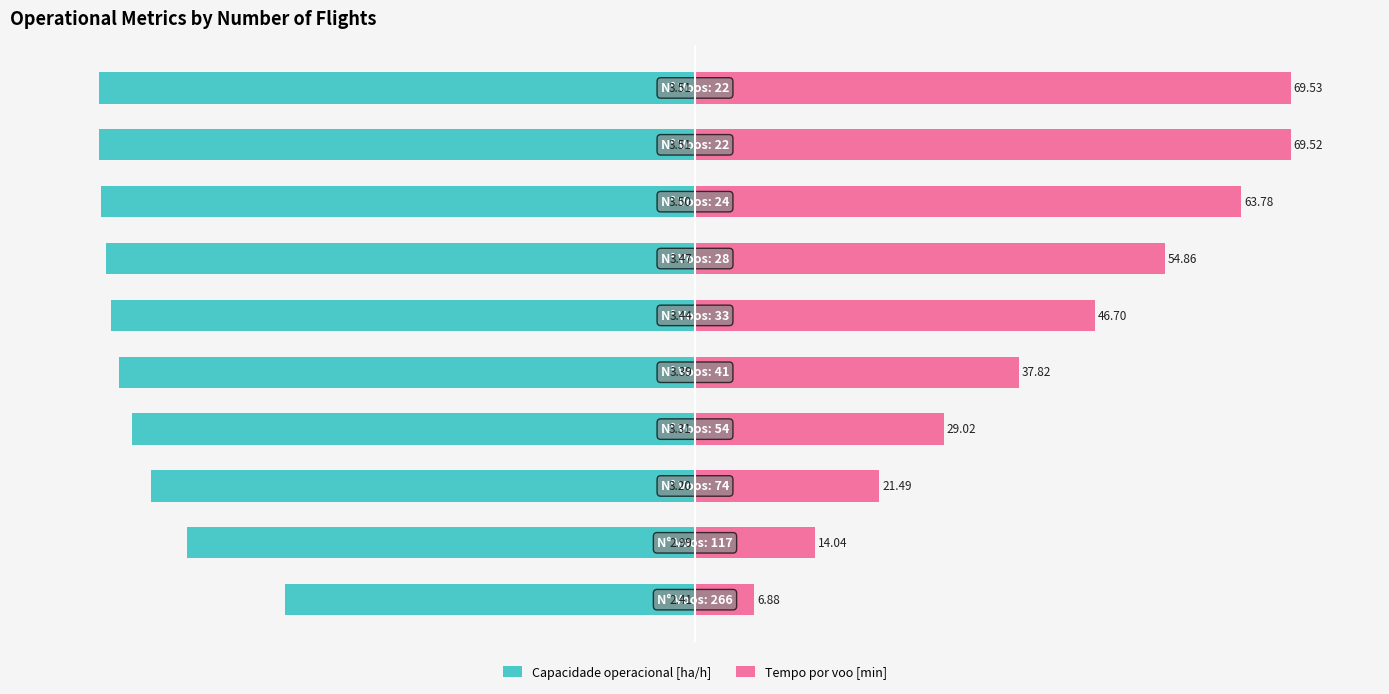

The Capacidade operacional [ha/h] series shows -136.9 at −100. True or false?

False